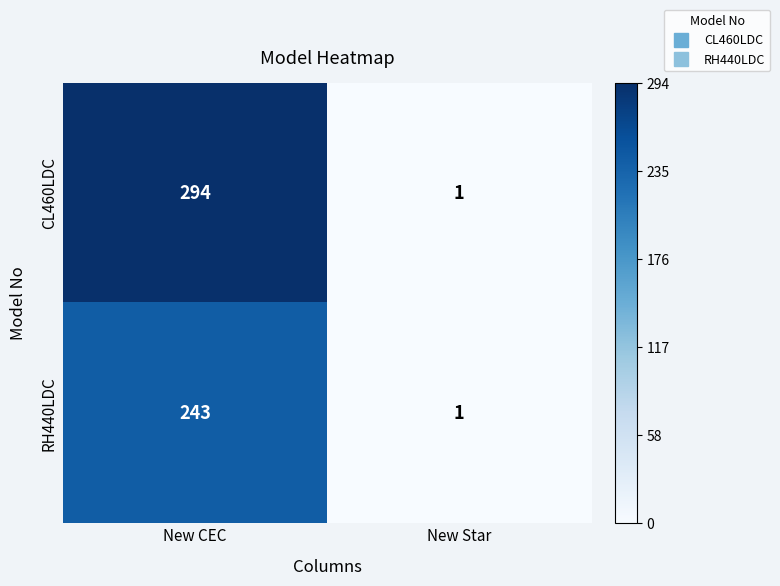

True or false: RH440LDC has a value of 100 at New CEC.

False